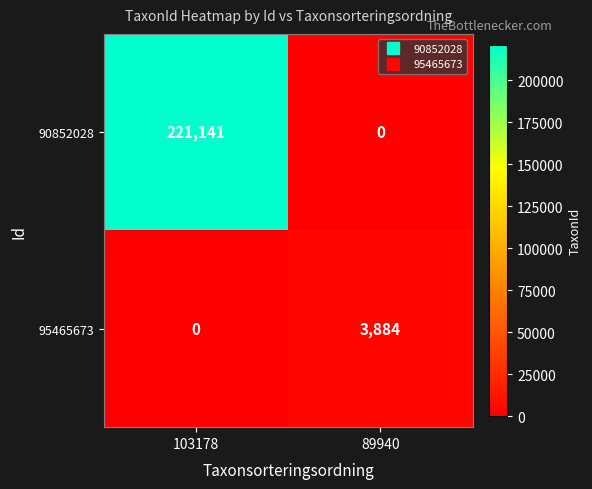

How many distinct data groups are displayed?

2